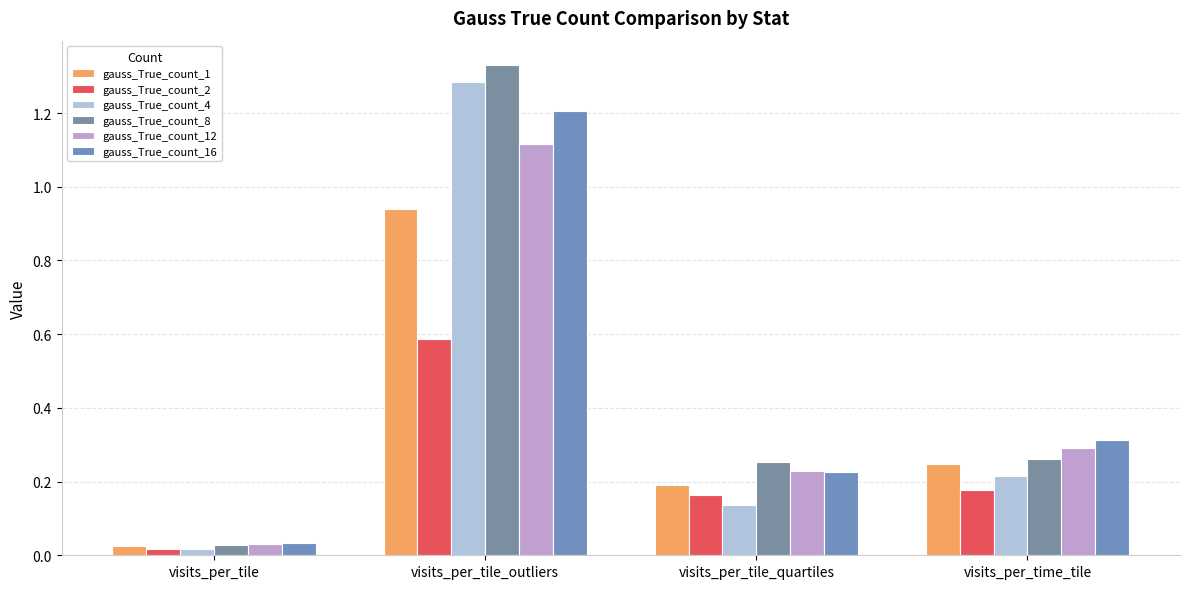

At which label does gauss_True_count_2 reach its minimum?

visits_per_tile